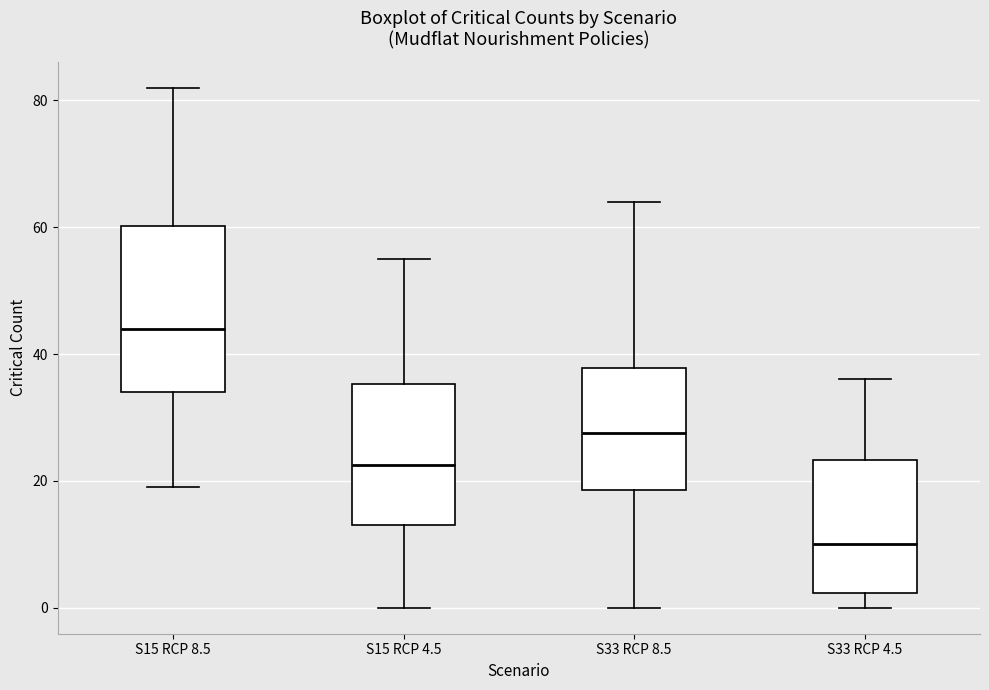

Reading left to right, transcribe this box plot: for each box, give where its median line is, the range the box spans, and where its two whiskers end, as read against the y-axis. The values are not printed on the chart, so give them approximately, as read against the axis.

S15 RCP 8.5: median 44, box 34 to 60, whiskers 20 to 82
S15 RCP 4.5: median 22, box 14 to 36, whiskers 0 to 56
S33 RCP 8.5: median 28, box 18 to 38, whiskers 0 to 64
S33 RCP 4.5: median 10, box 2 to 24, whiskers 0 to 36